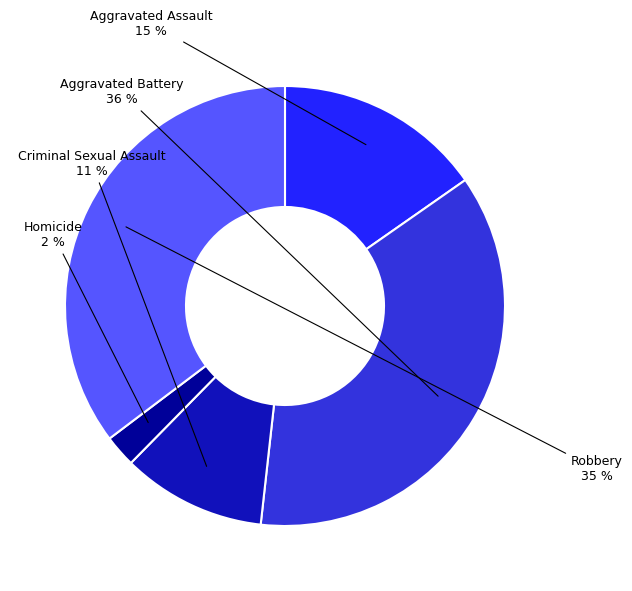

To the nearest percent, what is the difference between the largest and smallest slice percentages?

34%